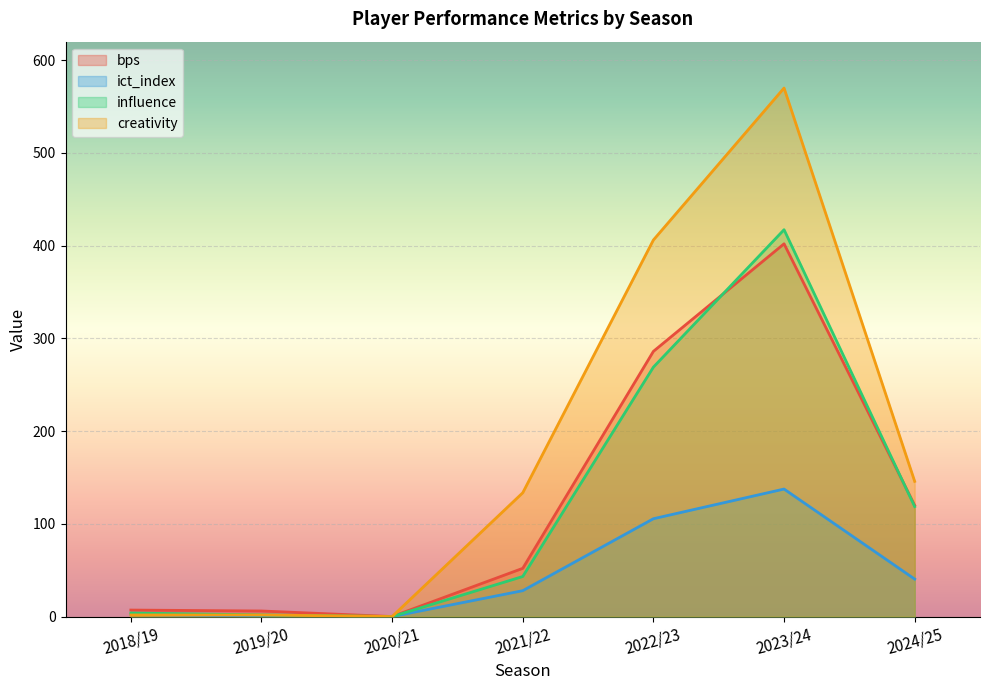

How many lines are shown in the chart?

4